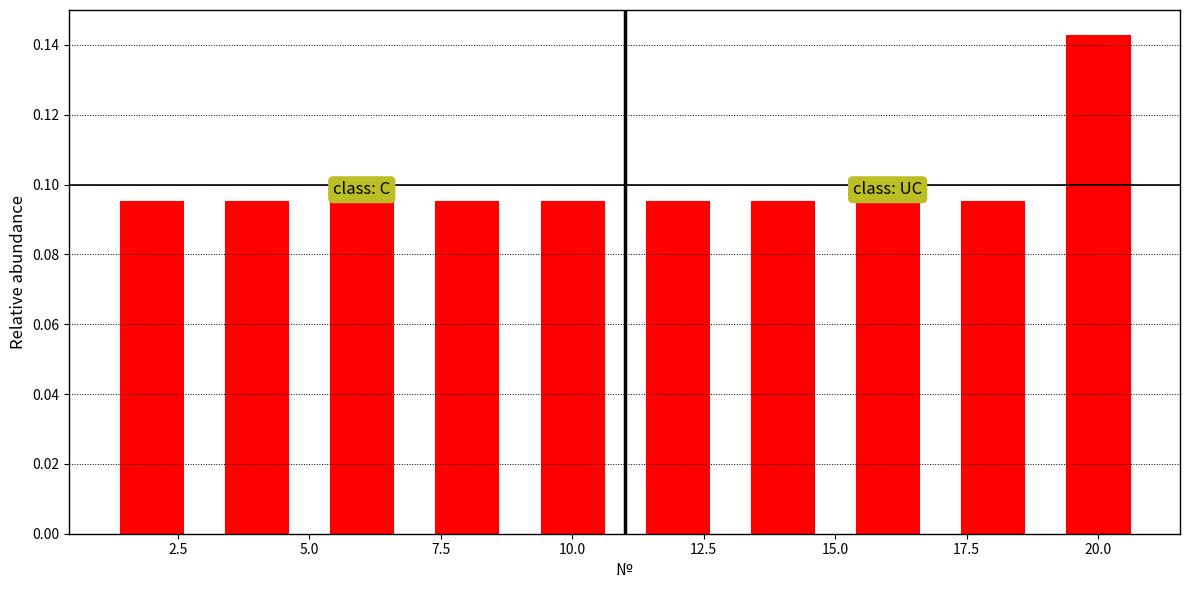

Reading left to right, transcribe this chart: for each bar, give the range it covers on the x-axis and its height. The values are not printed on the chart, so give them approximately, as read against the axis.

1 to 3: 0.096
3 to 5: 0.096
5 to 7: 0.096
7 to 9: 0.096
9 to 11: 0.096
11 to 13: 0.096
13 to 15: 0.096
15 to 17: 0.096
17 to 19: 0.096
19 to 21: 0.142